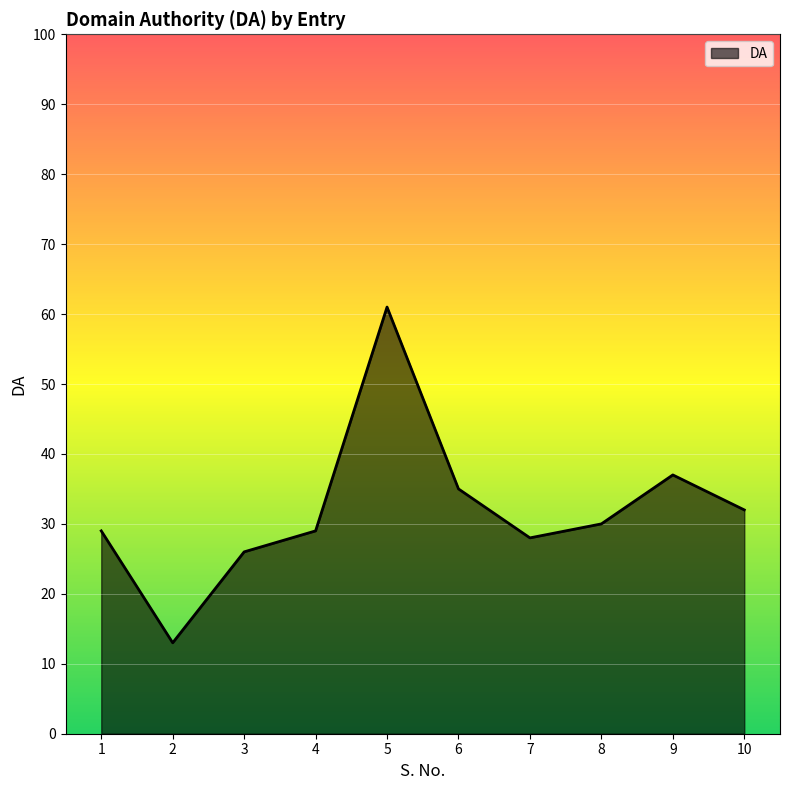

The chart shows a value of 32 at 10. True or false?

True